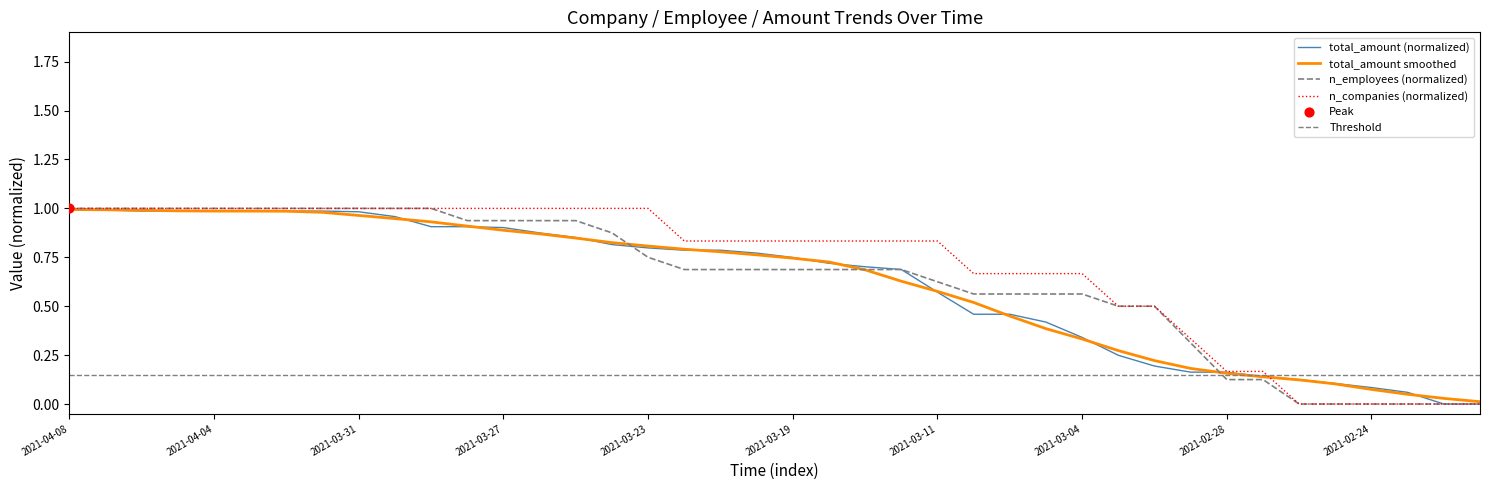

Which series reaches the minimum Y coordinate?

total_amount